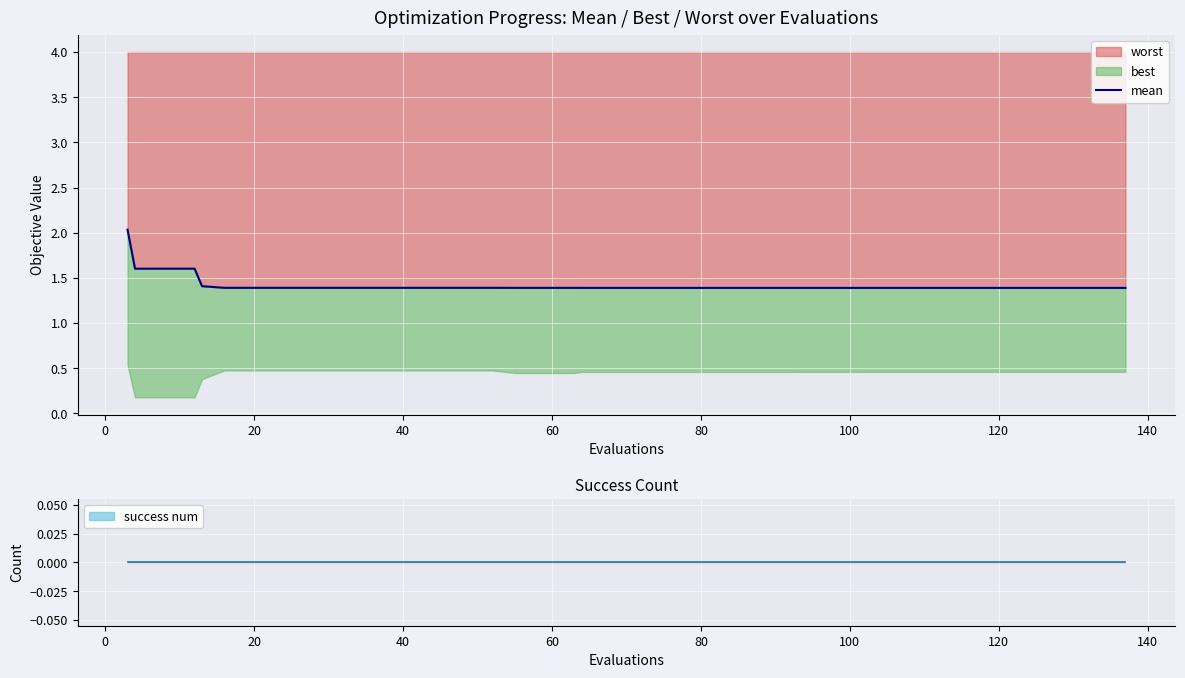

What is the highest value of the worst series?

2.0